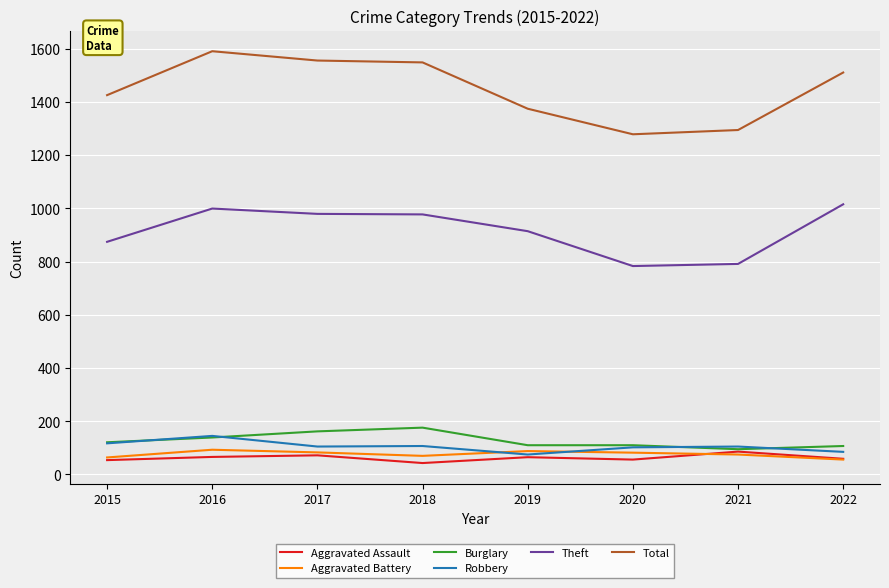

What is the total value across all series at 2015?

2655